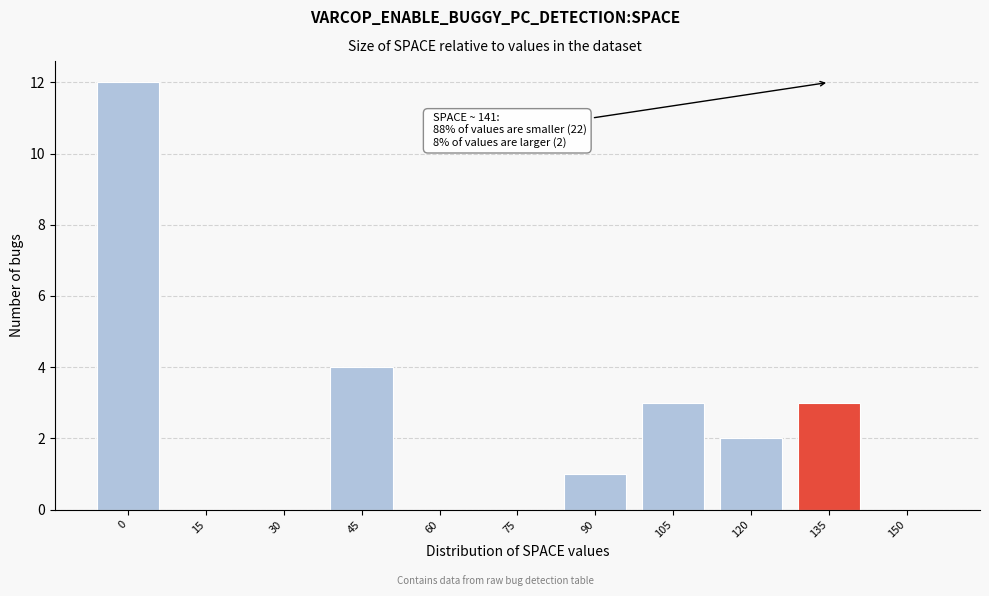

Reading left to right, what are all the values shown in this chart?

0=12	15=0	30=0	45=4	60=0	75=0	90=1	105=3	120=2	135=3	150=0